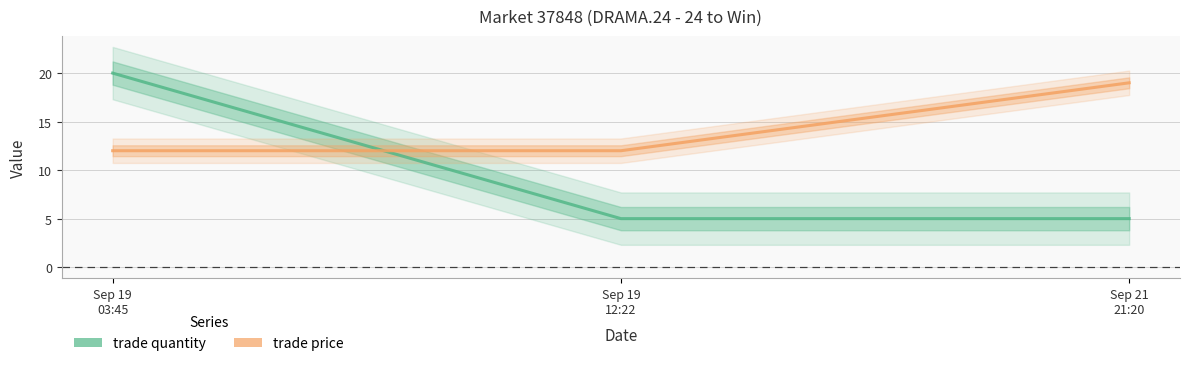

Which series has the largest total across all categories?

trade price